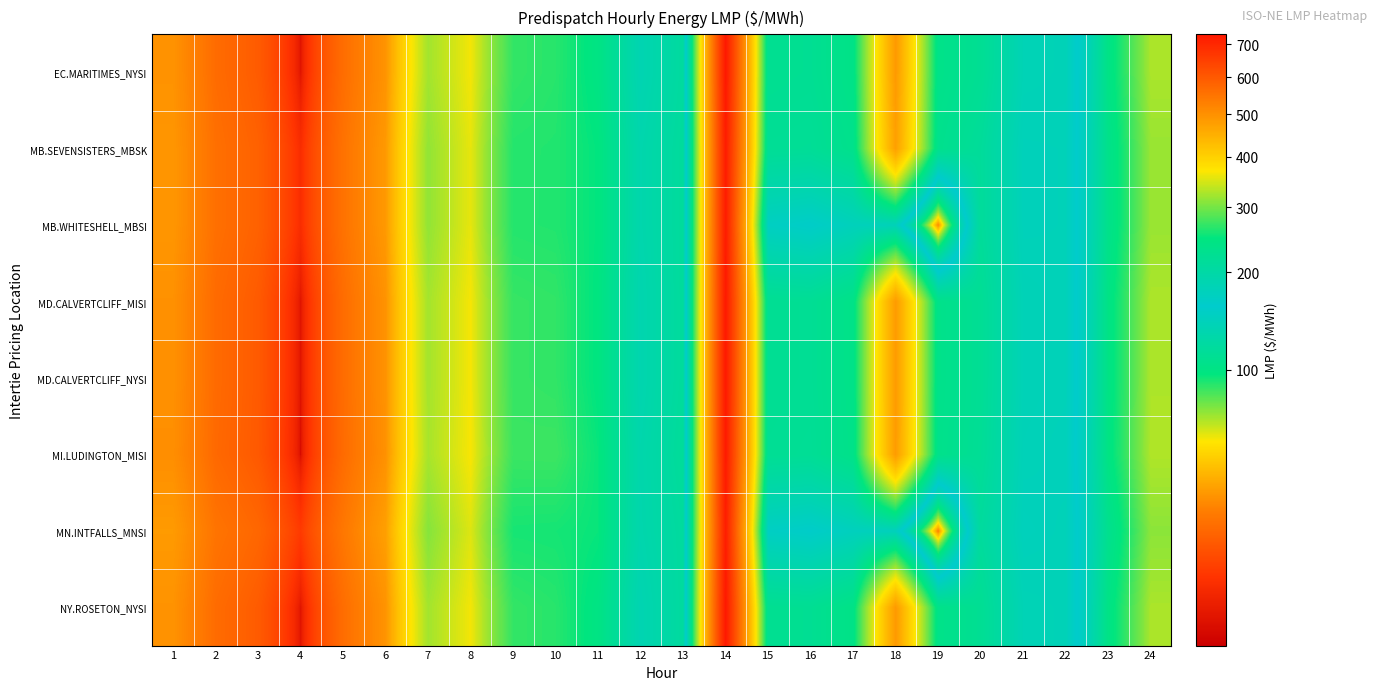

Which series changed the most between 1 and 2?

MN.INTFALLS_MNSI